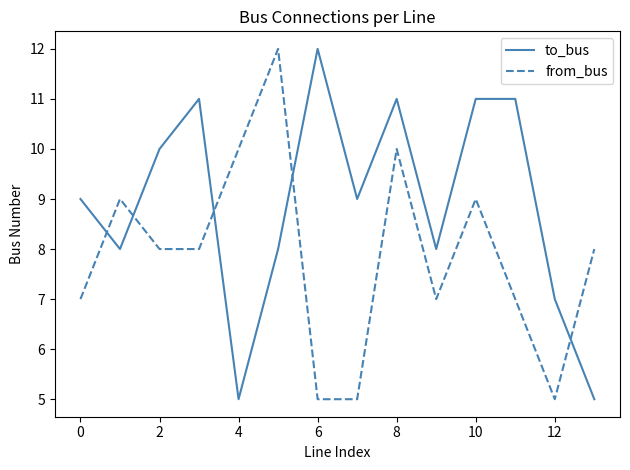

True or false: from_bus and to_bus intersect in this chart.

True